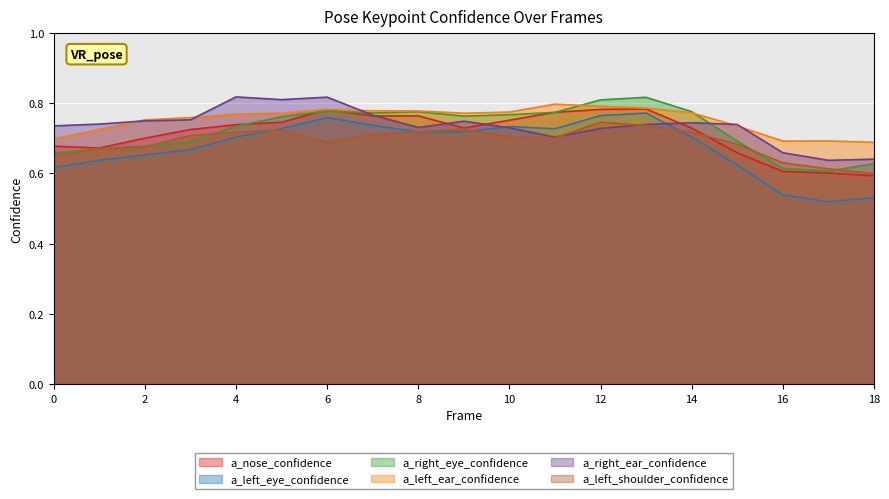

Where is the first local minimum for a_left_ear_confidence?

9